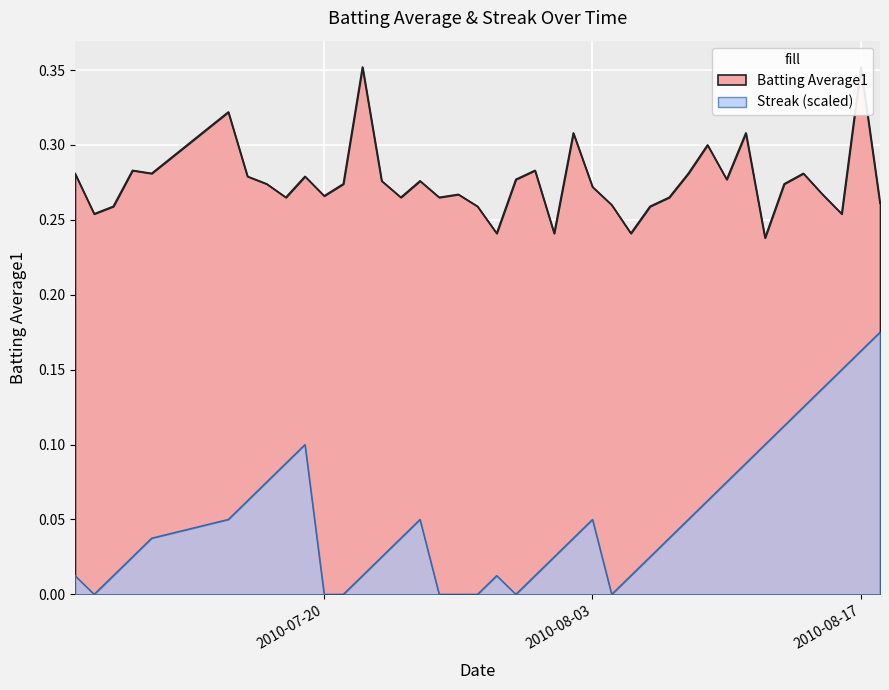

The Batting Average1 series shows 0.3 at 2010-07-27. True or false?

True